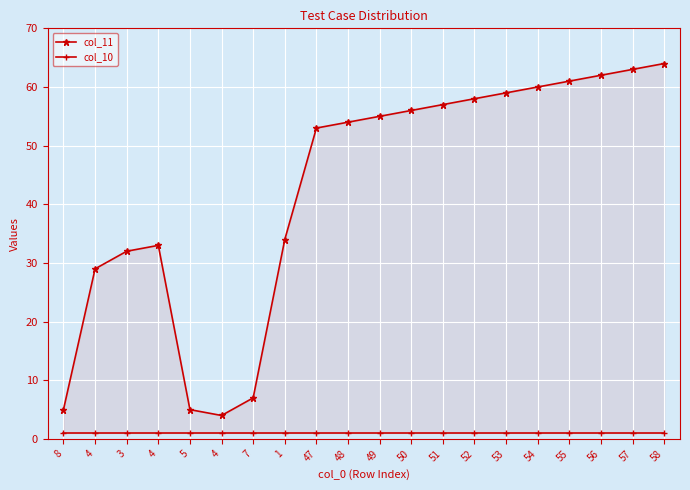

At which label does col_11 first exceed 55?

50